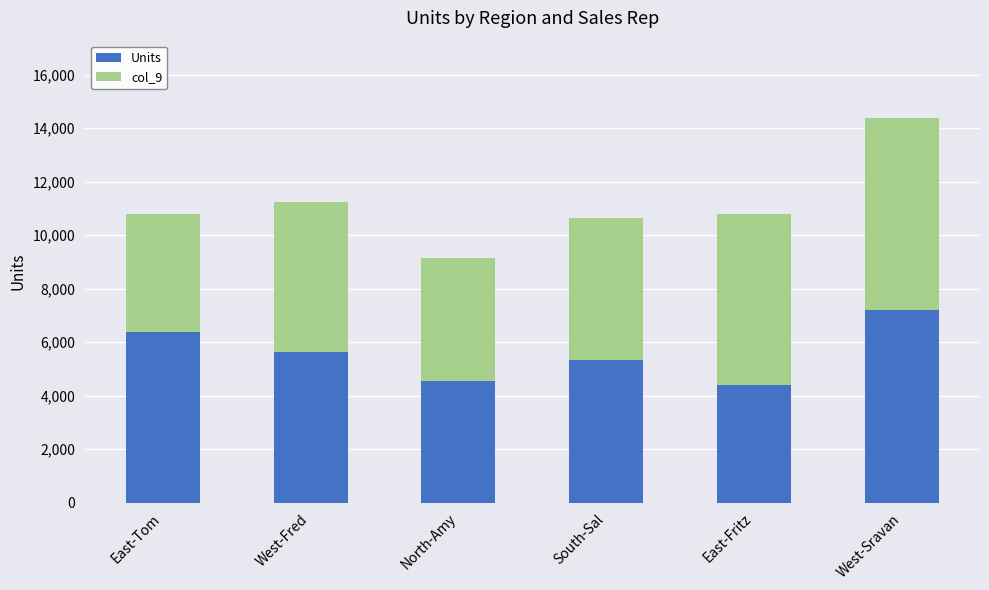

At which category is the sum across all series the highest?

West-Sravan